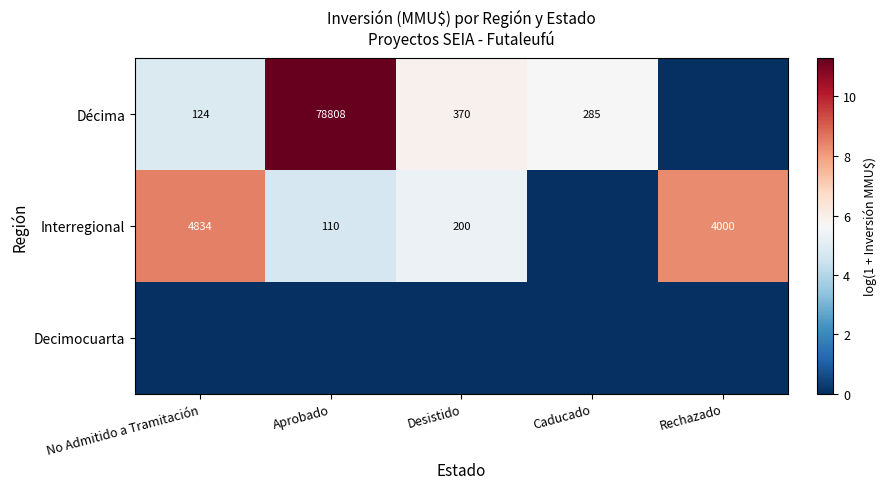

The value of Interregional at Desistido is 85. True or false?

False